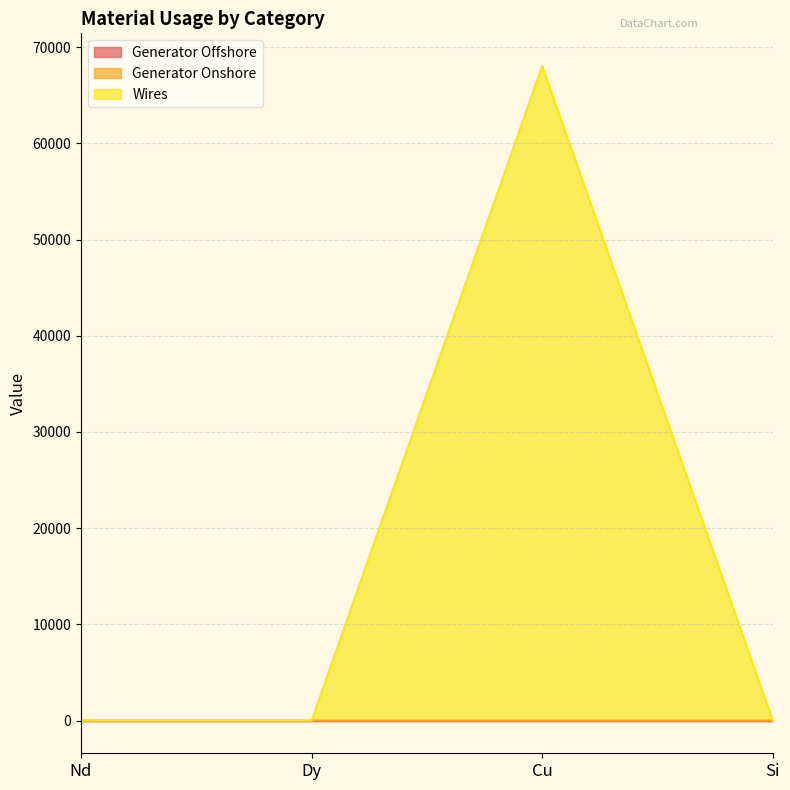

What are all the series names shown in the legend?

Generator Offshore, Generator Onshore, Wires